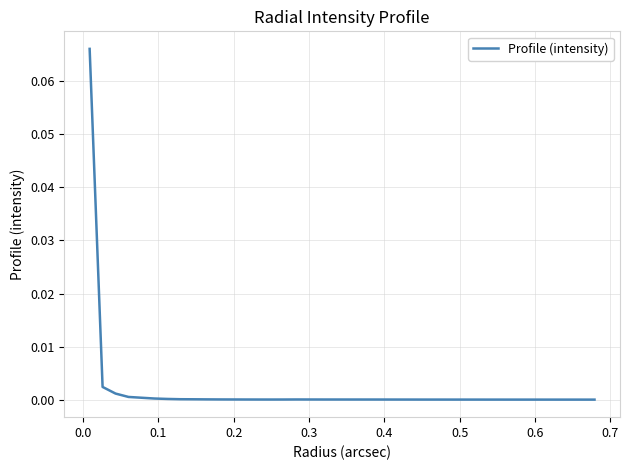

Does the chart have visible grid lines?

Yes